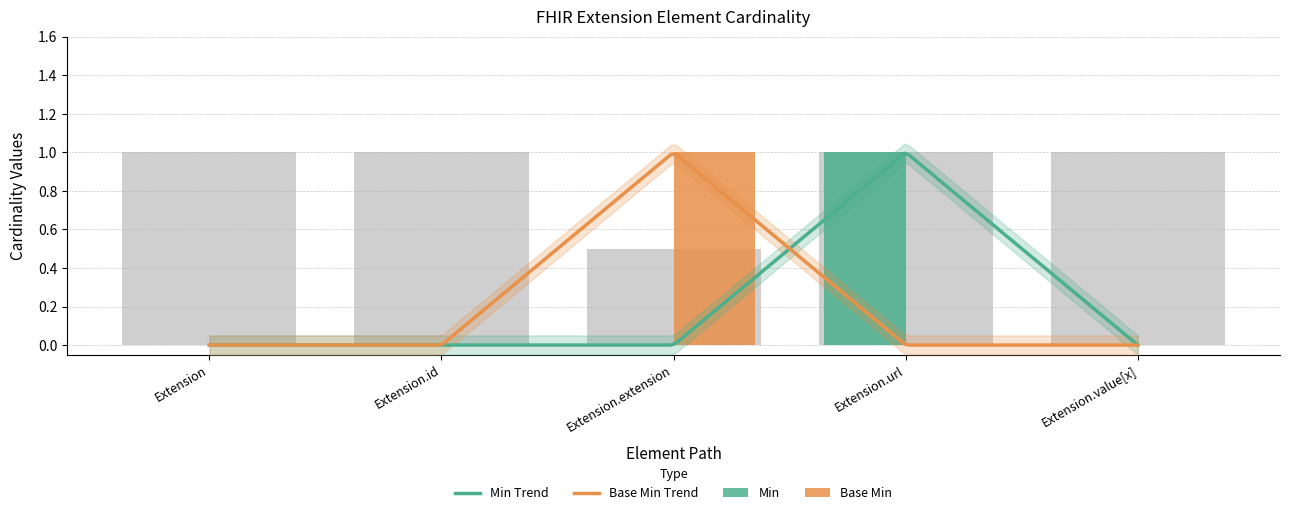

Reading right to left, what are all the values shown in this chart?

Min: 0.0	1.0	0.0	0.0	0.0
Base Min: 1.0	1.0	0.5	1.0	1.0